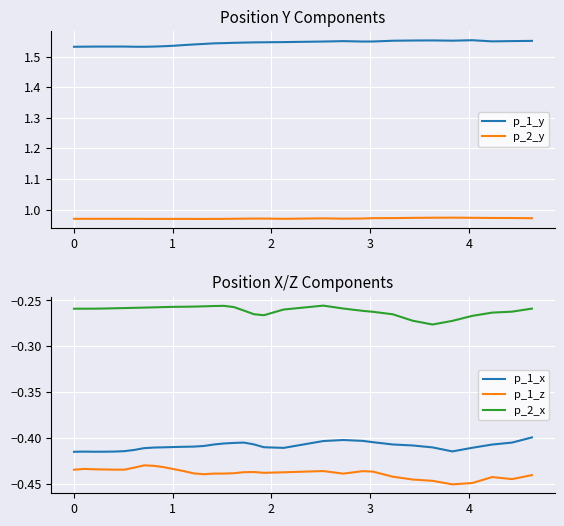

What is the highest value of the p_1_y series?

1.6